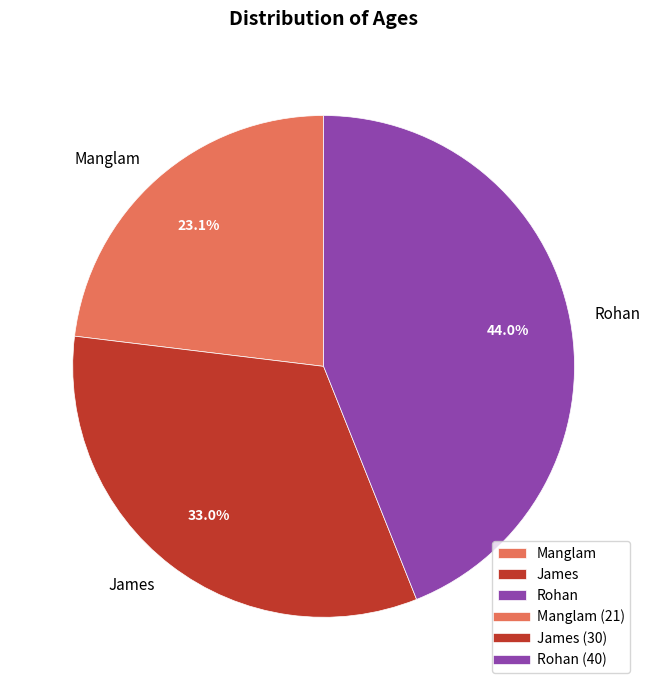

To the nearest percent, what percentage of the pie is Rohan?

44%